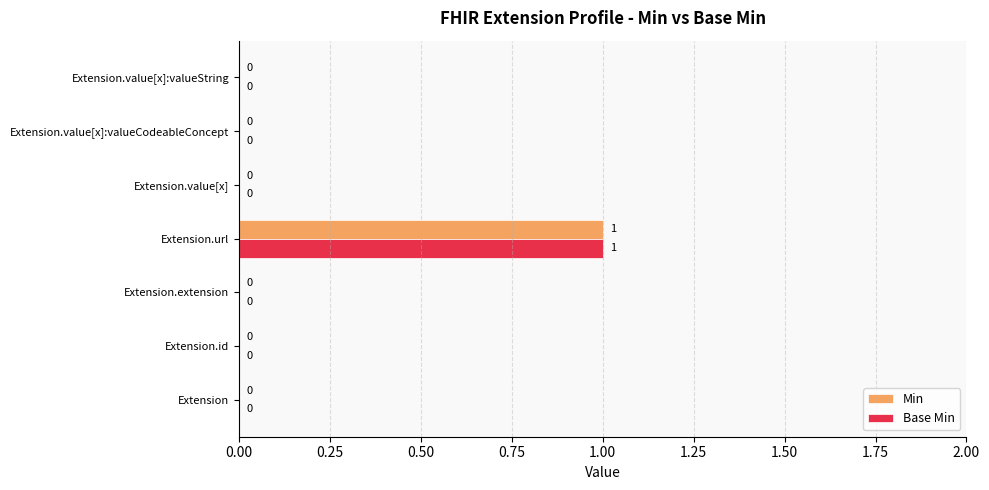

Is it true that Base Min equals 0 at Extension?

True